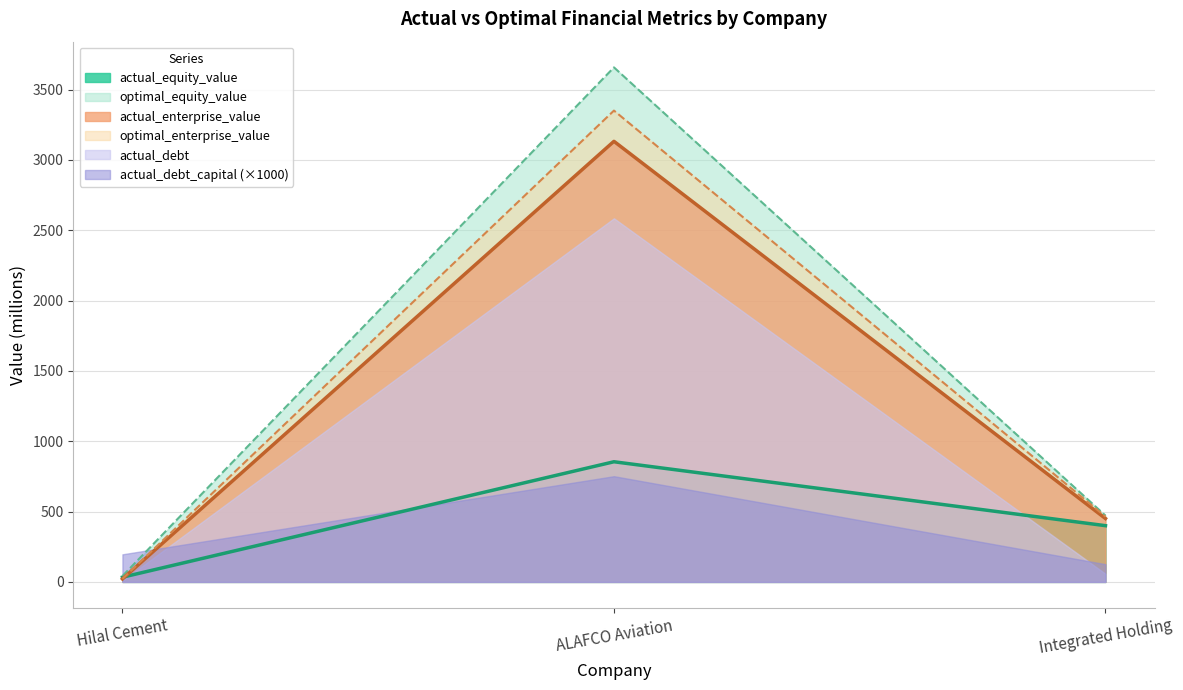

What is the label of the 2nd point from the left?

ALAFCO Aviation